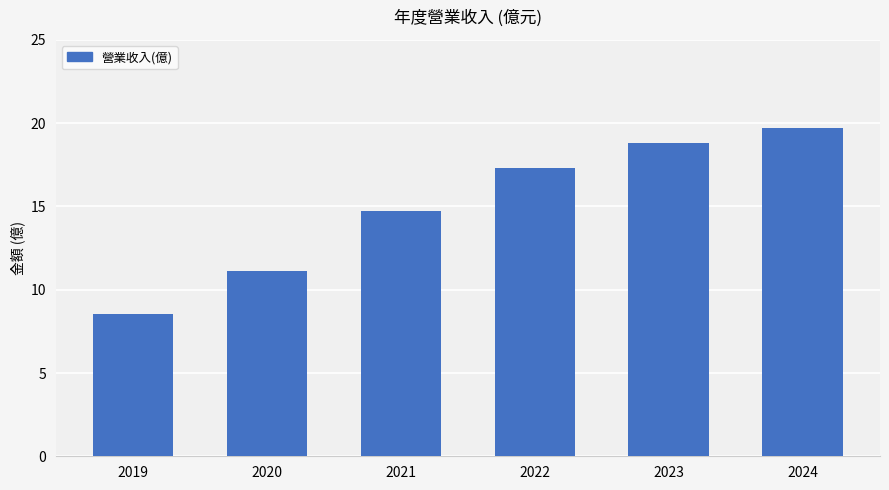

What is the difference between the maximum and minimum values?

11.1